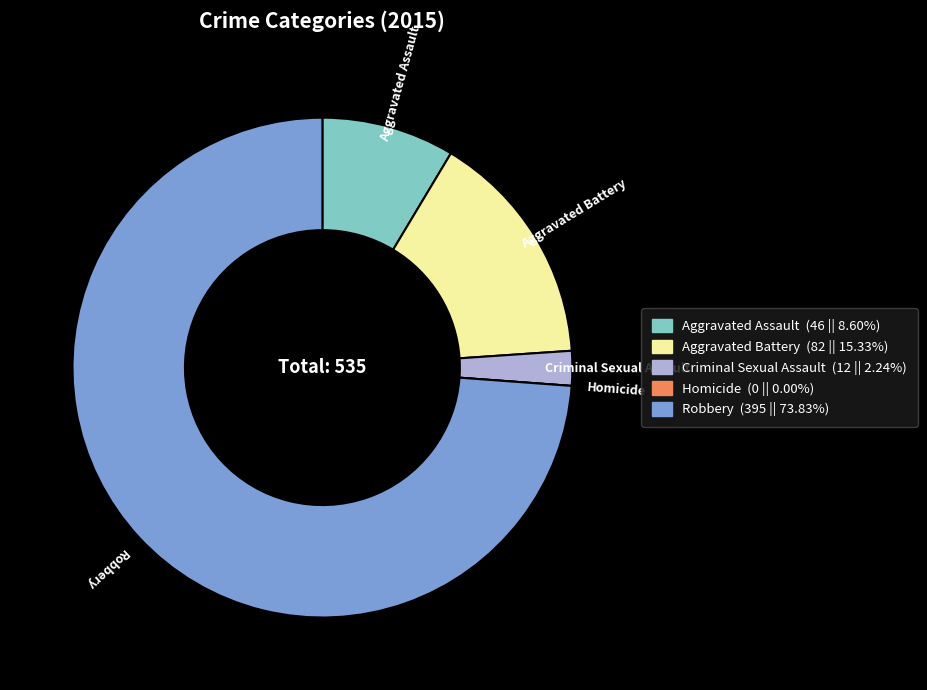

Is it true that Aggravated Assault is 9% of the pie?

True